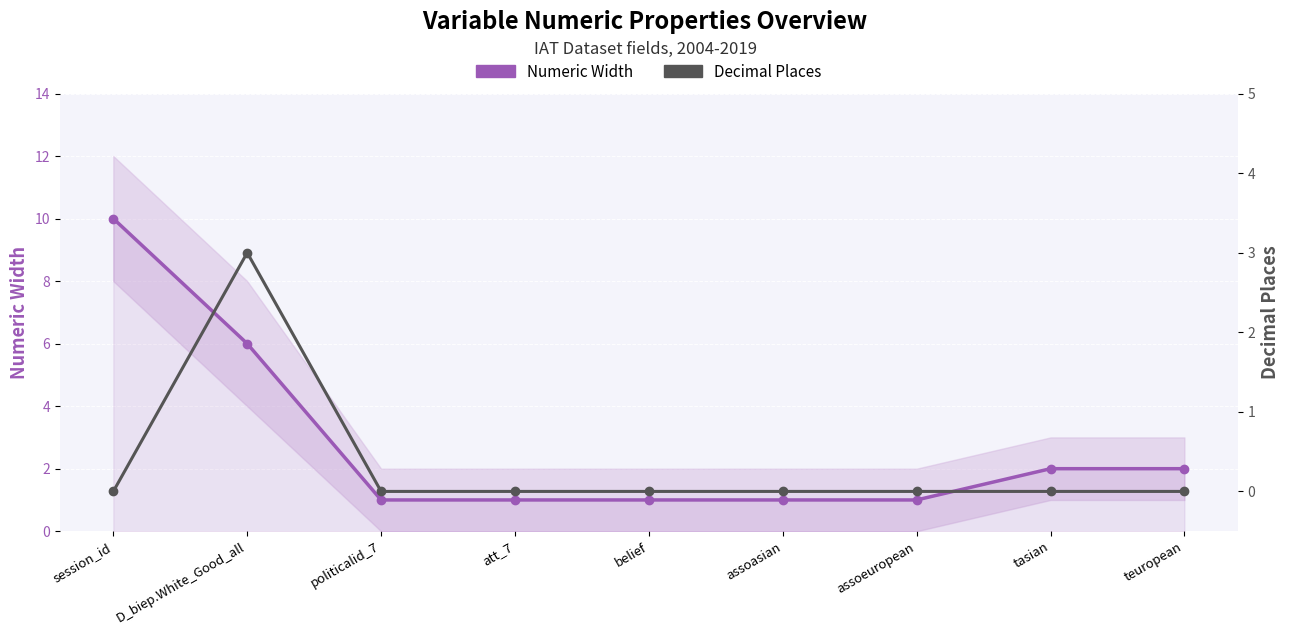

List the series in order of their overall mean, lowest first.

Decimal Places, Numeric Width